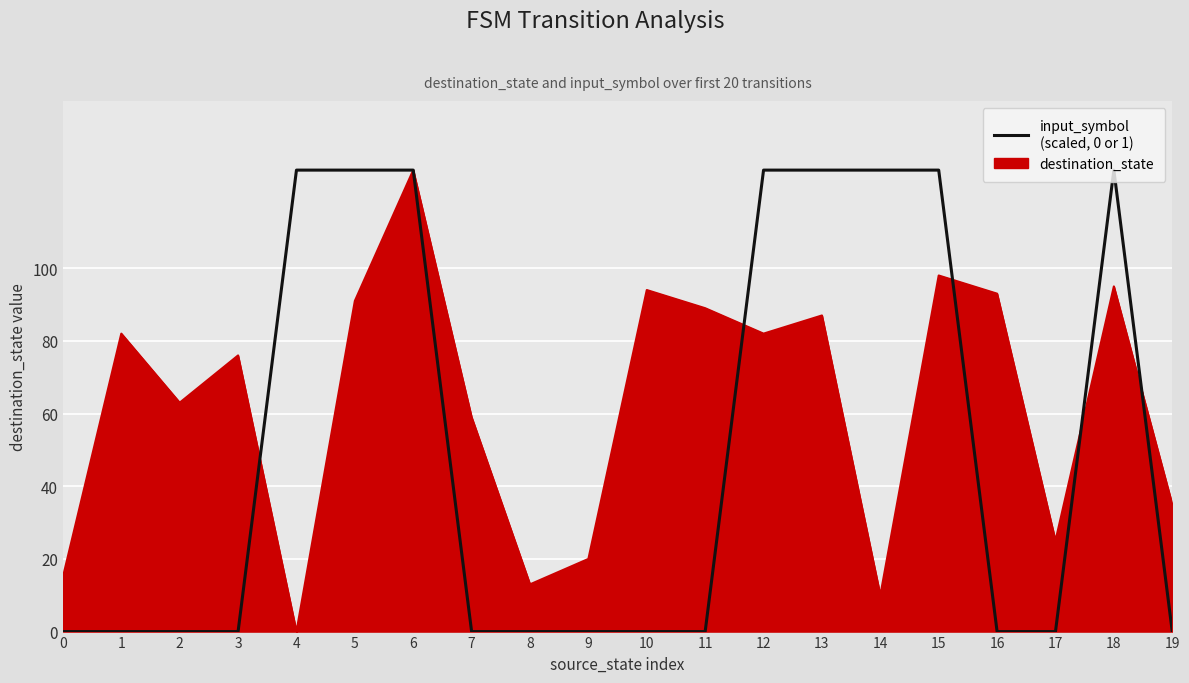

At which category is the sum across all series the highest?

6